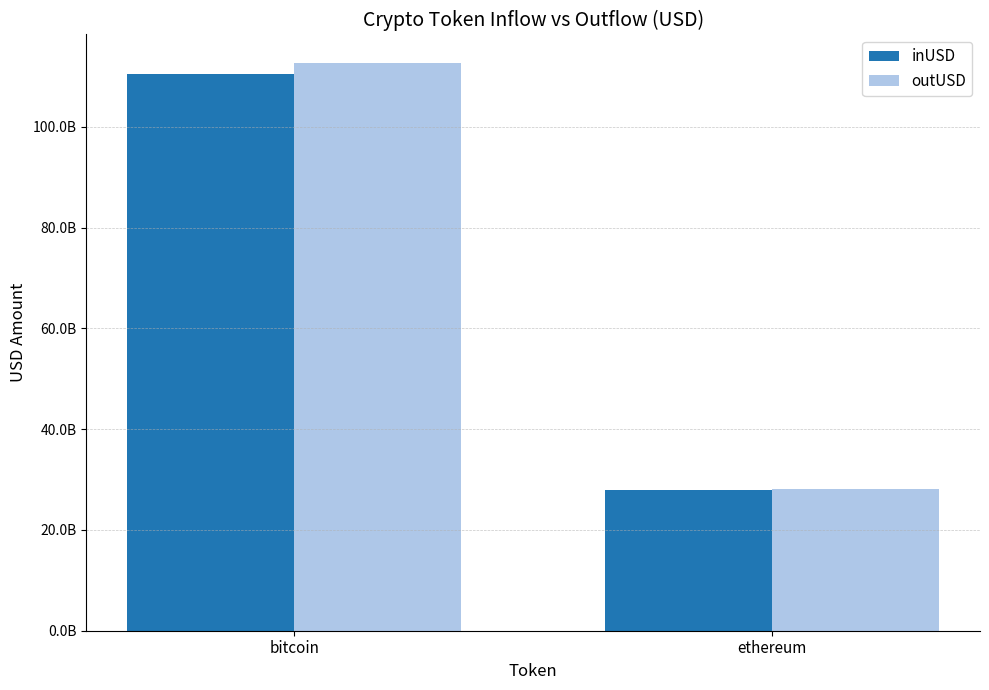

Which series has the widest spread of values?

outUSD